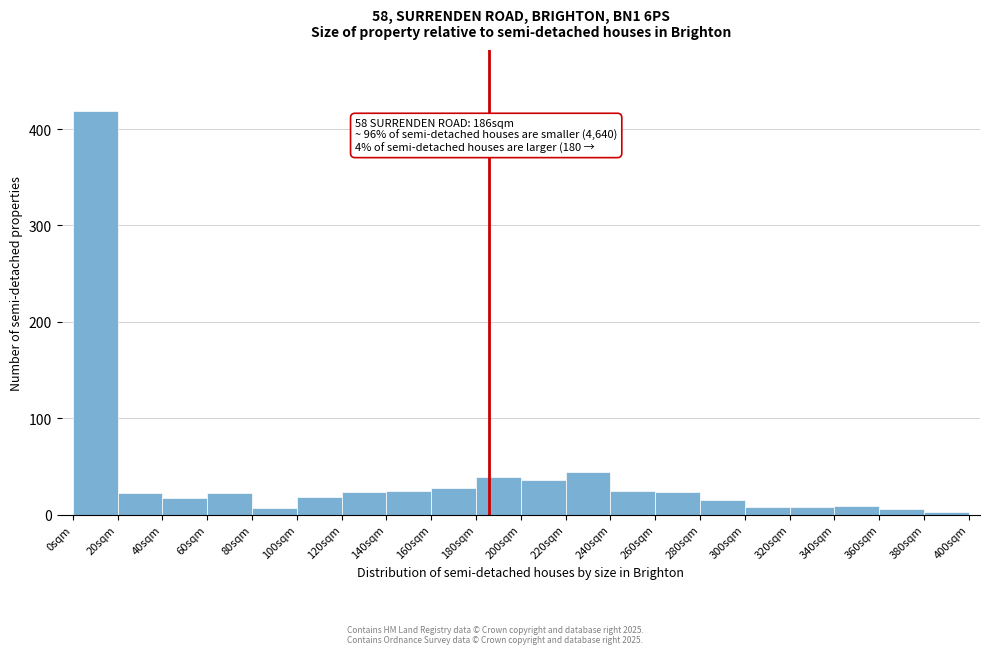

Over which range of the x-axis is the bar tallest?

0 to 20